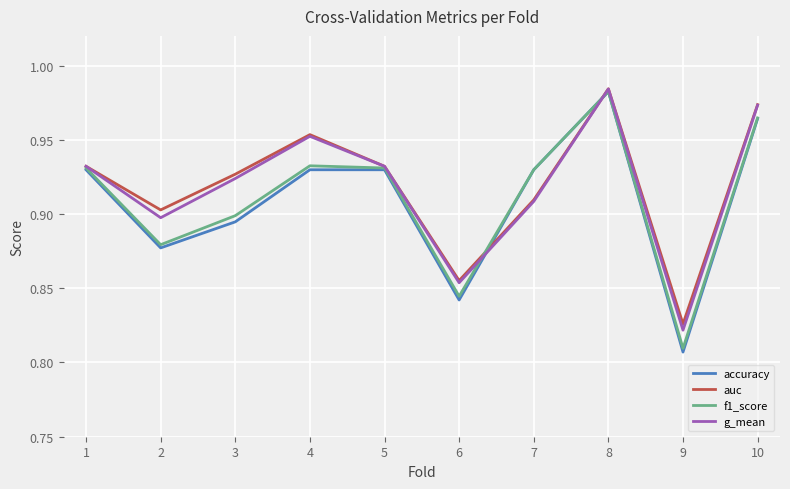

True or false: accuracy and auc cross at least once.

True